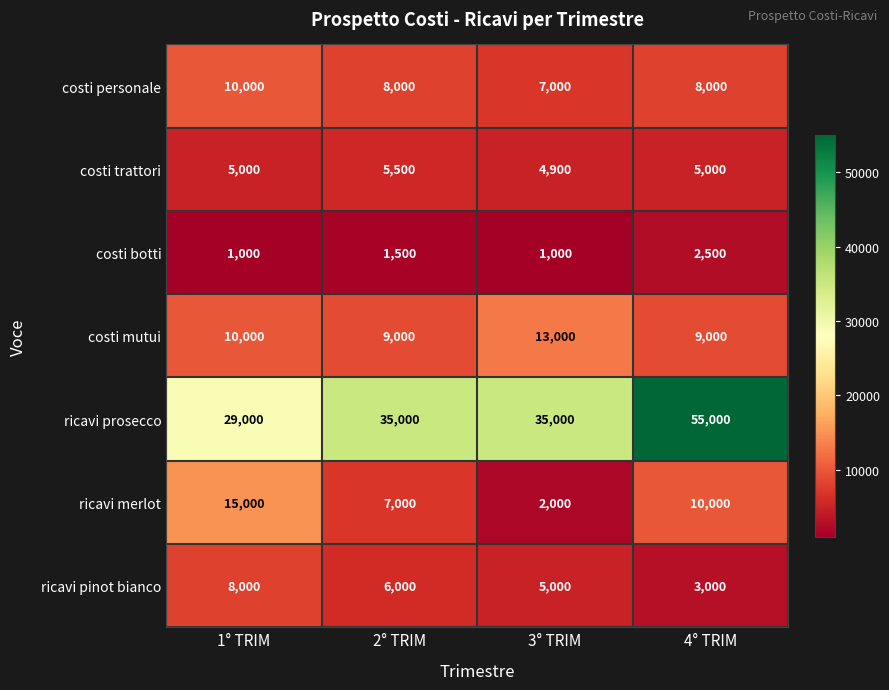

Rank the categories by ricavi merlot value from lowest to highest.

3° TRIM, 2° TRIM, 4° TRIM, 1° TRIM